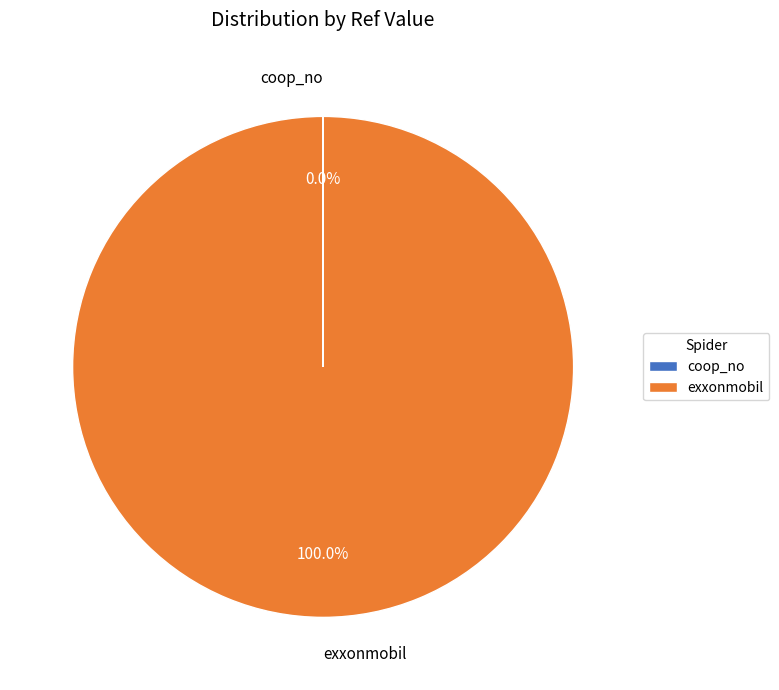

Is there any slice that represents more than half of the pie?

Yes